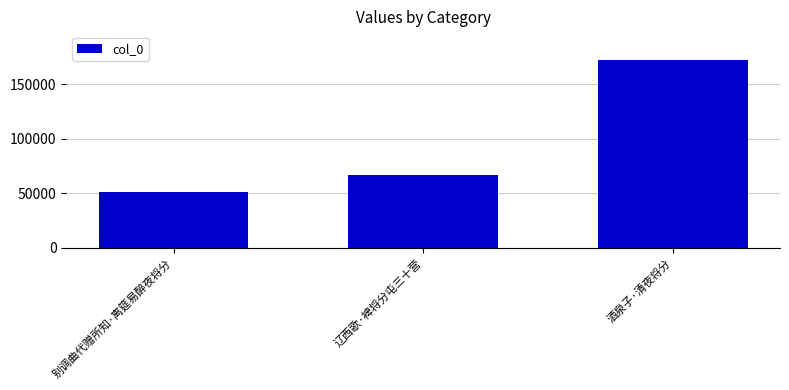

The chart shows a value of 67145 at 辽西歌·裨将分屯三十营. True or false?

True